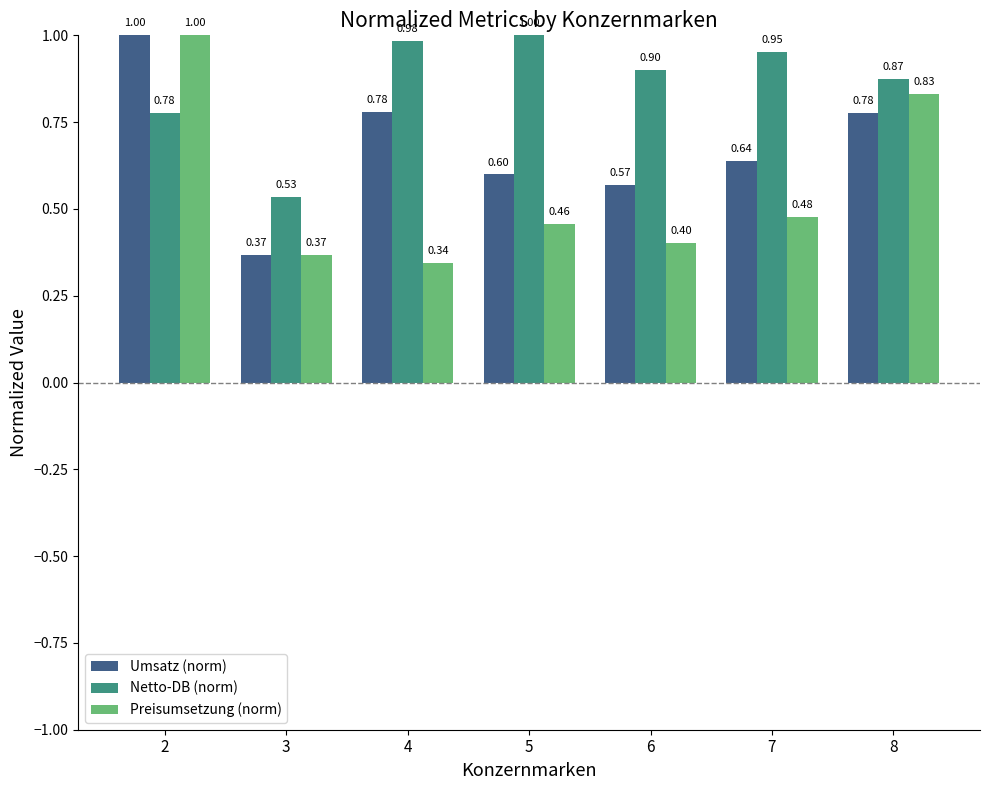

What is the sum of all Netto-DB (norm) values?

6.0